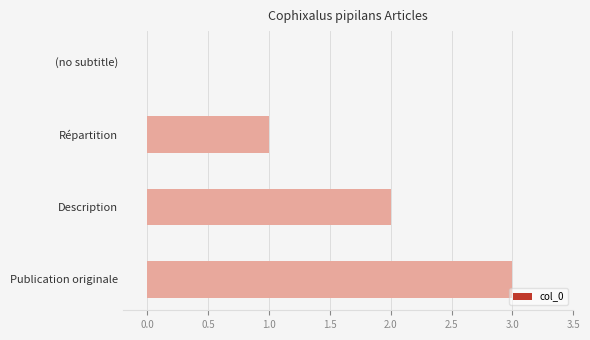

True or false: the data shows -2 at (no subtitle).

False